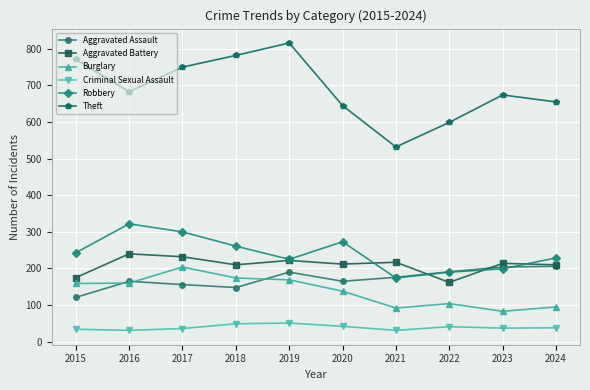

Count the number of data series in this chart.

6